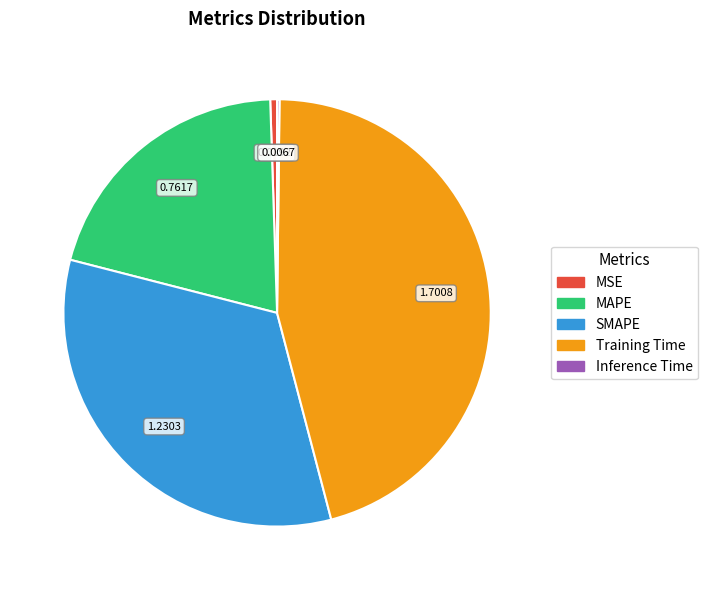

Combined, do Training Time and MAPE account for over 50%?

Yes